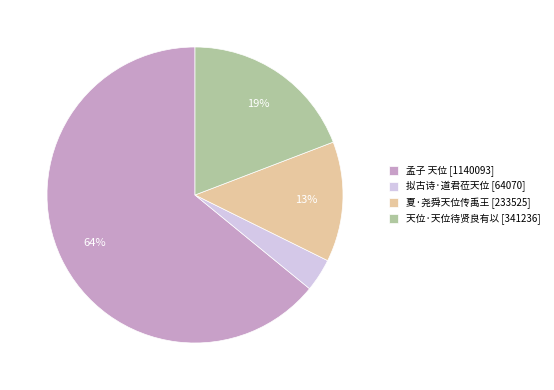

True or false: 拟古诗·道君莅天位 accounts for 16% of the total.

False